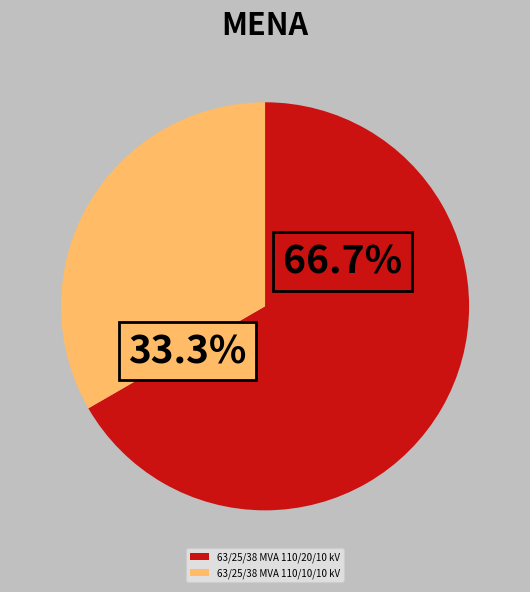

Does any single category account for the majority?

Yes